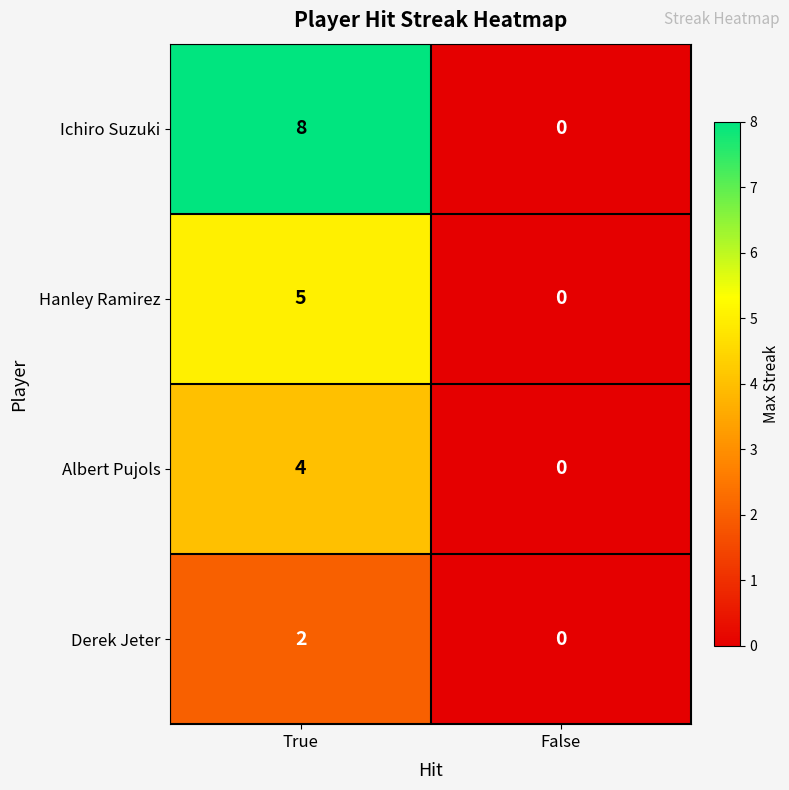

What is the greatest value displayed?

8